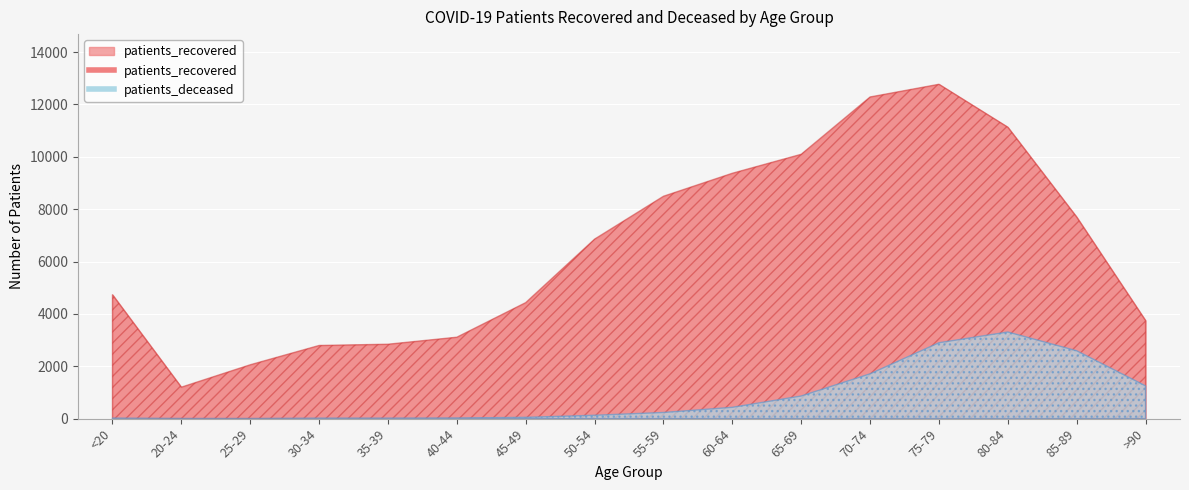

The patients_recovered series shows 6402 at <20. True or false?

False